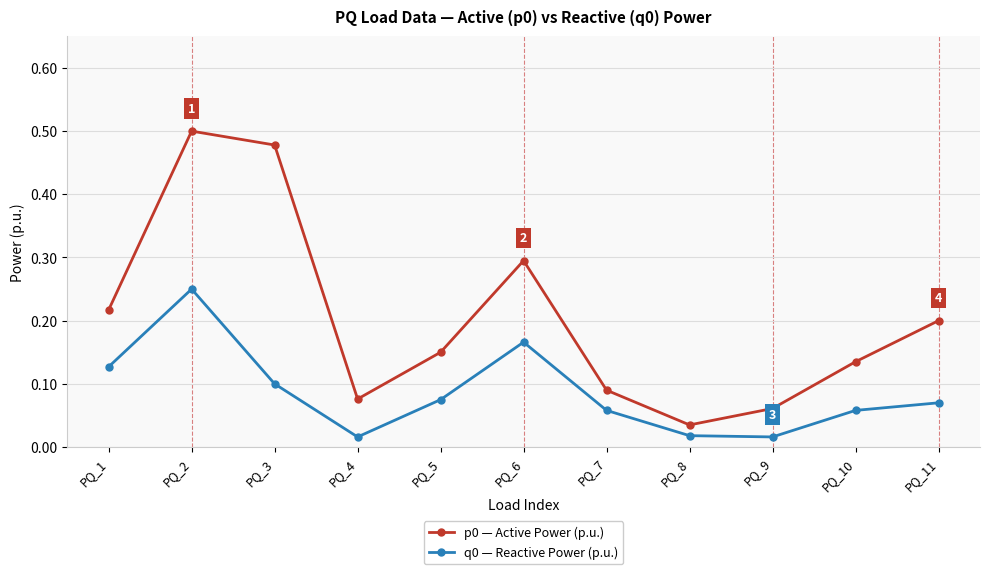

Which category has the highest value in the p0 — Active Power (p.u.) series?

PQ_2